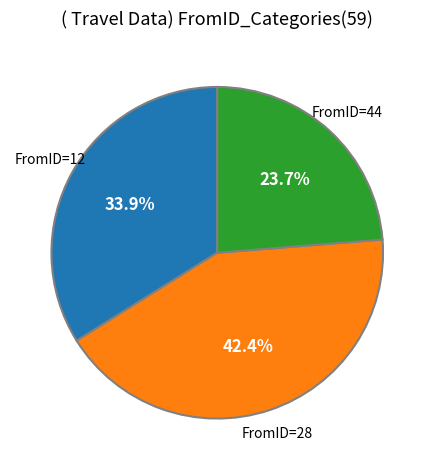

Is there a majority slice in this chart?

No